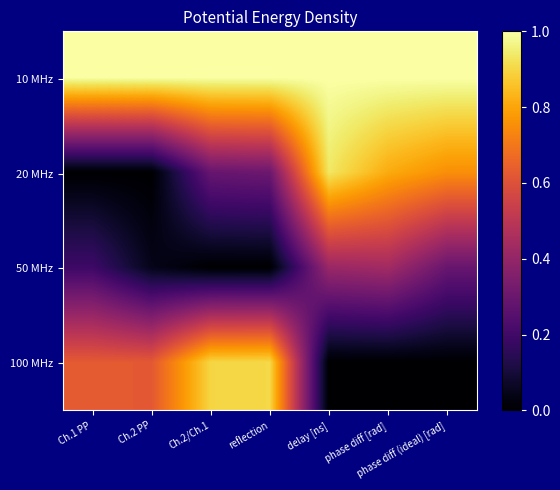

Count the number of categories in the chart.

7